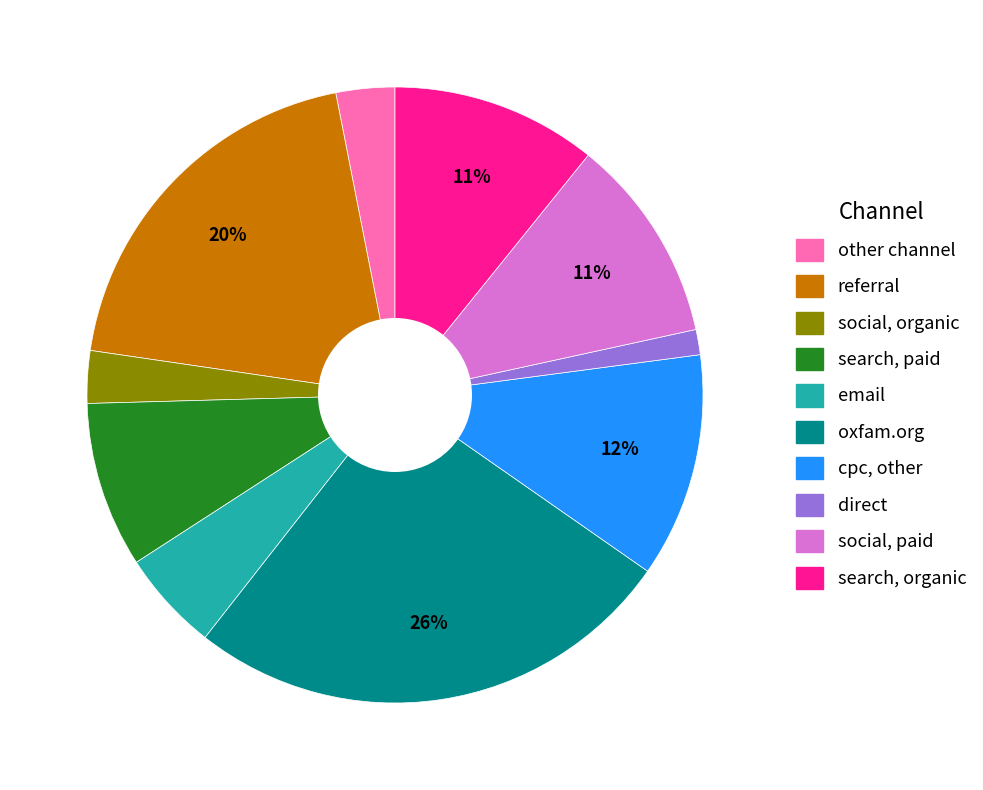

Is there any slice that represents more than half of the pie?

No